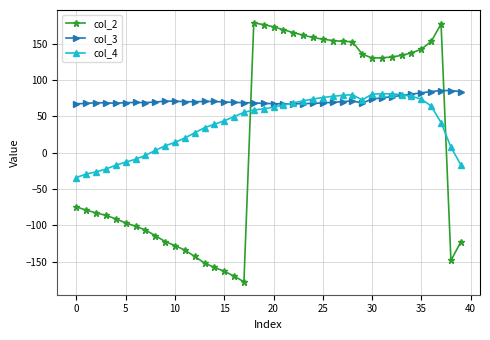

How many values in col_4 are above zero?

31